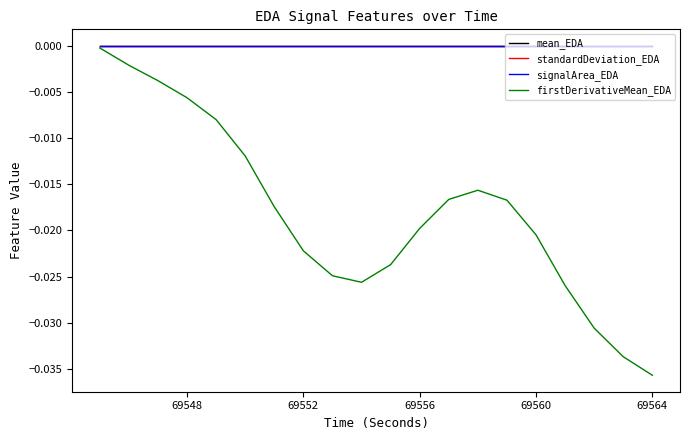

Which series has the largest range (max minus min)?

firstDerivativeMean_EDA